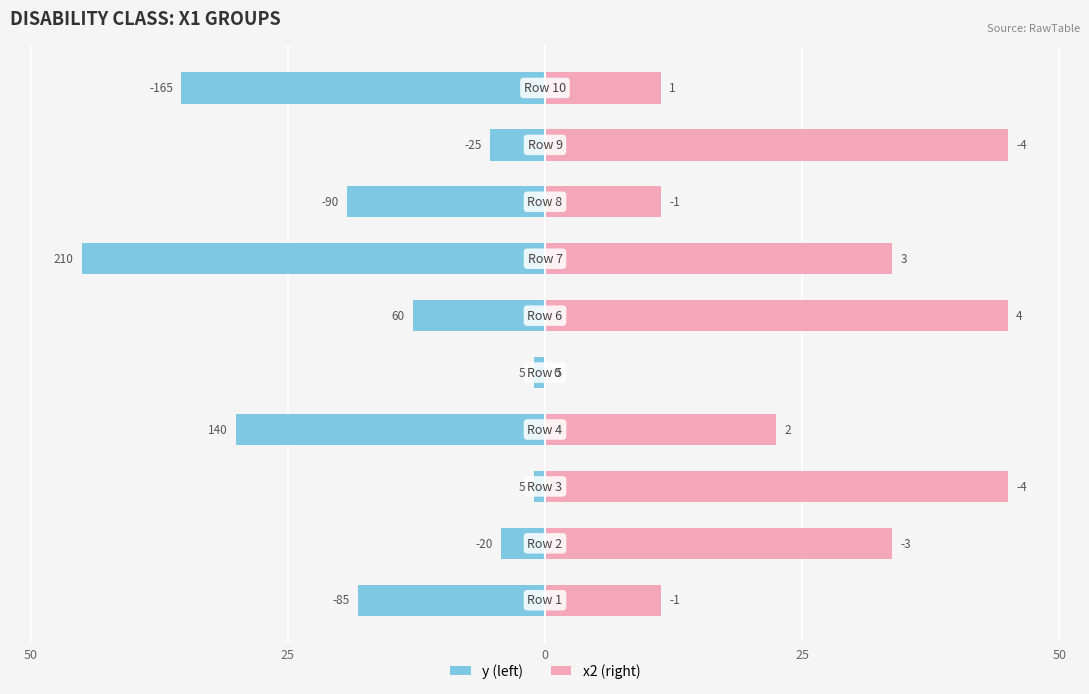

How many values in x2 are above zero?

9